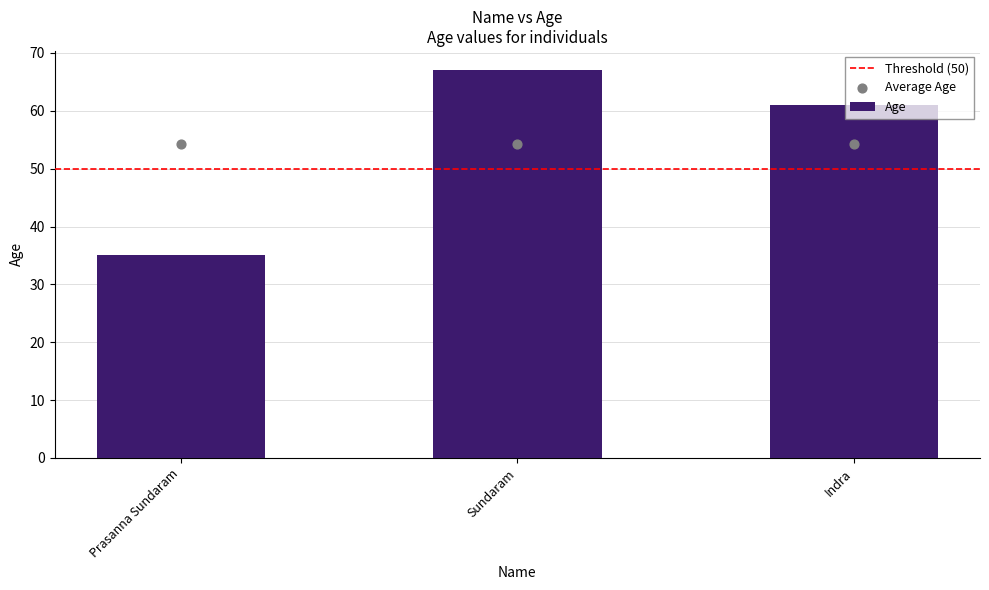

Between Prasanna Sundaram and Indra, which is larger?

Indra